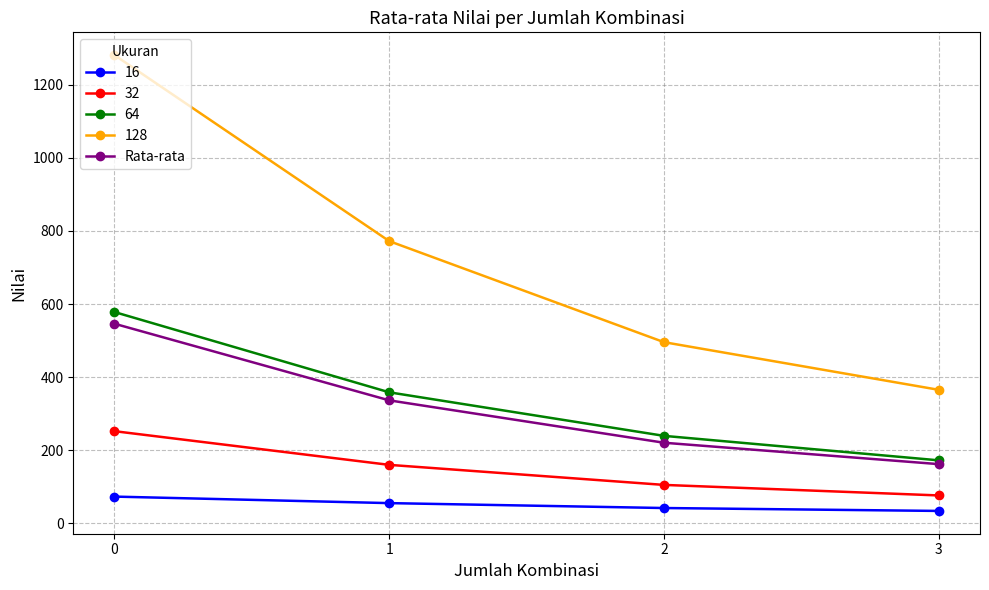

How many values in the Rata-rata series are below 336?

2